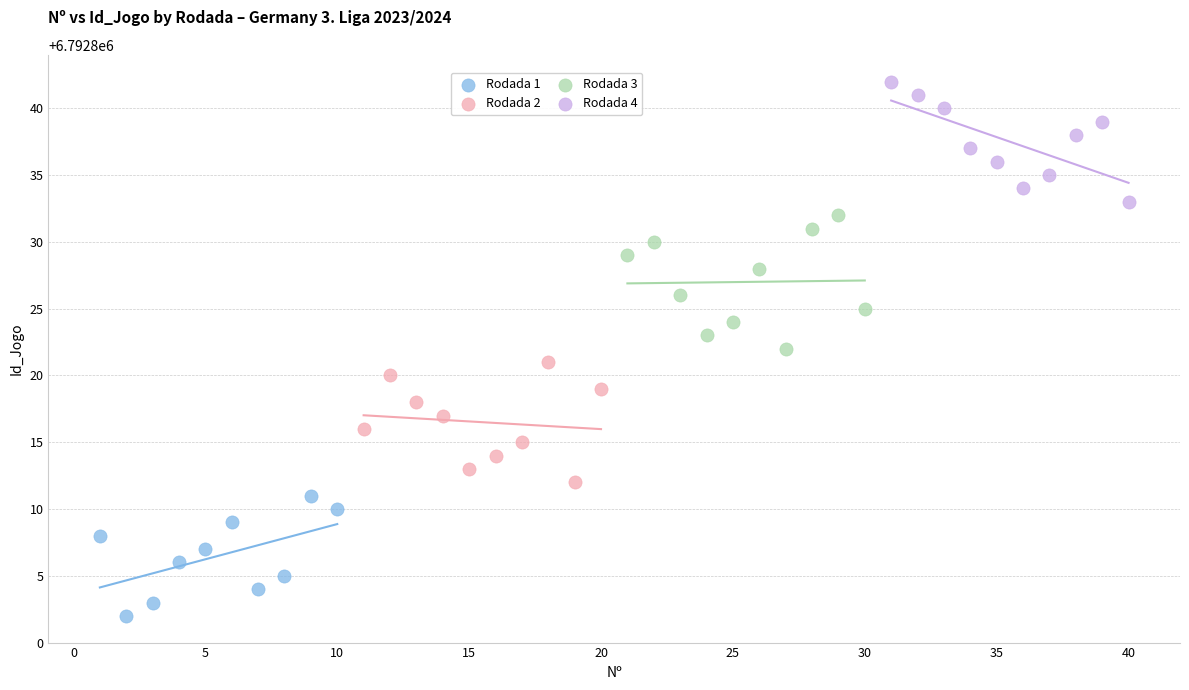

Which series has the widest spread of Y values?

Rodada 3